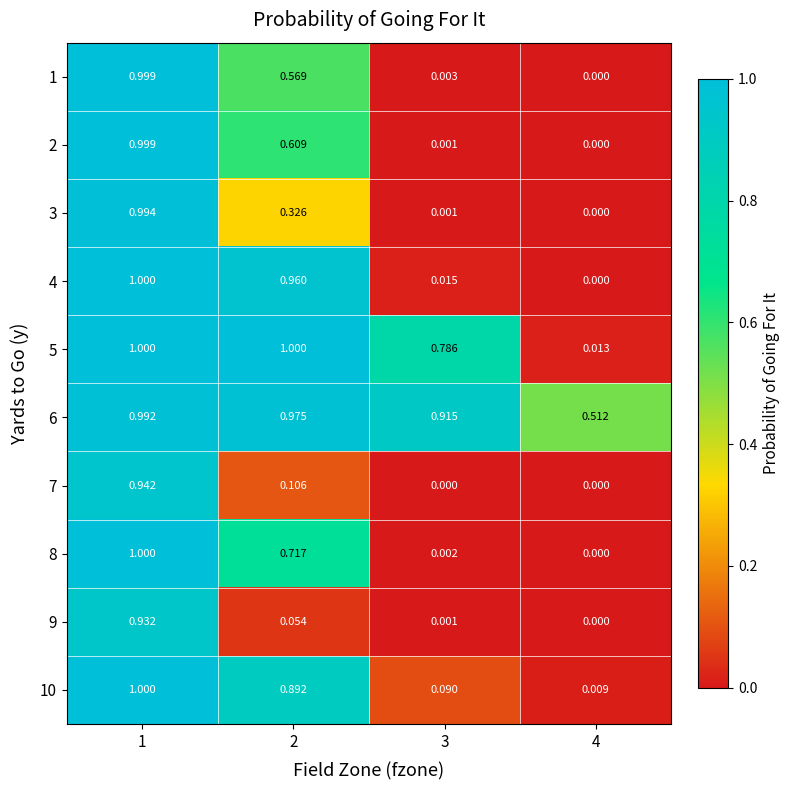

At which category is the sum across all series the highest?

1